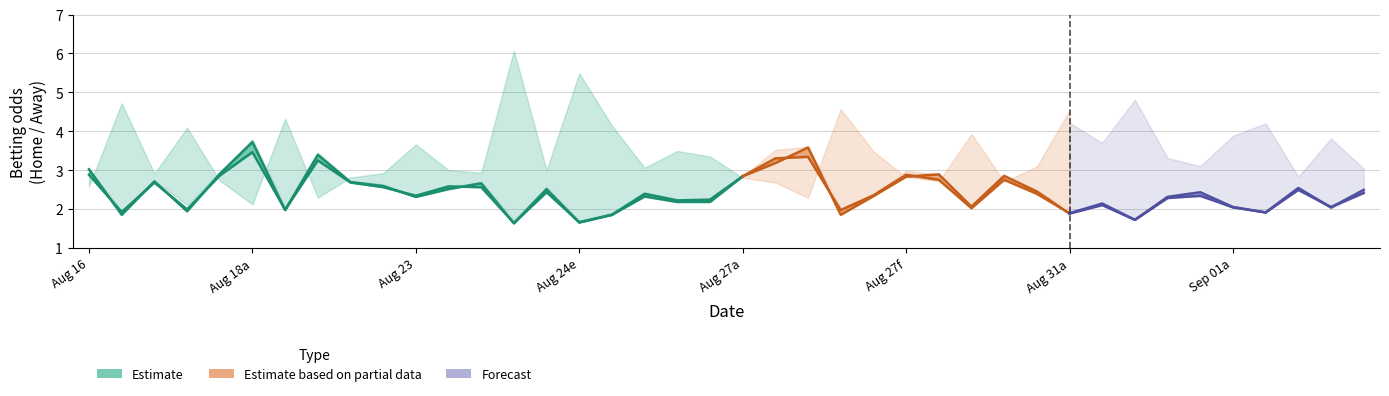

What is the maximum value for MaxH?

3.8